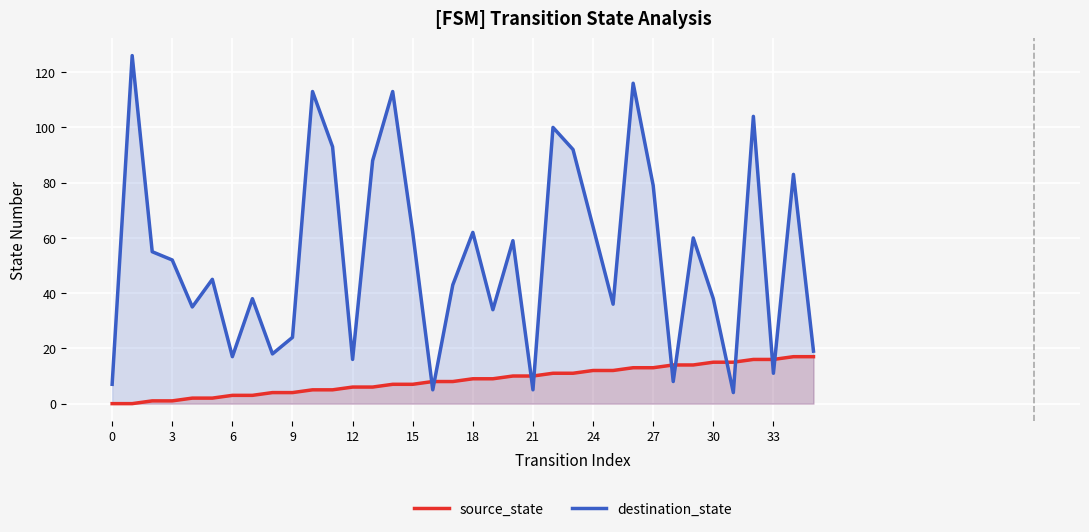

How many data points in destination_state are less than 52?

18